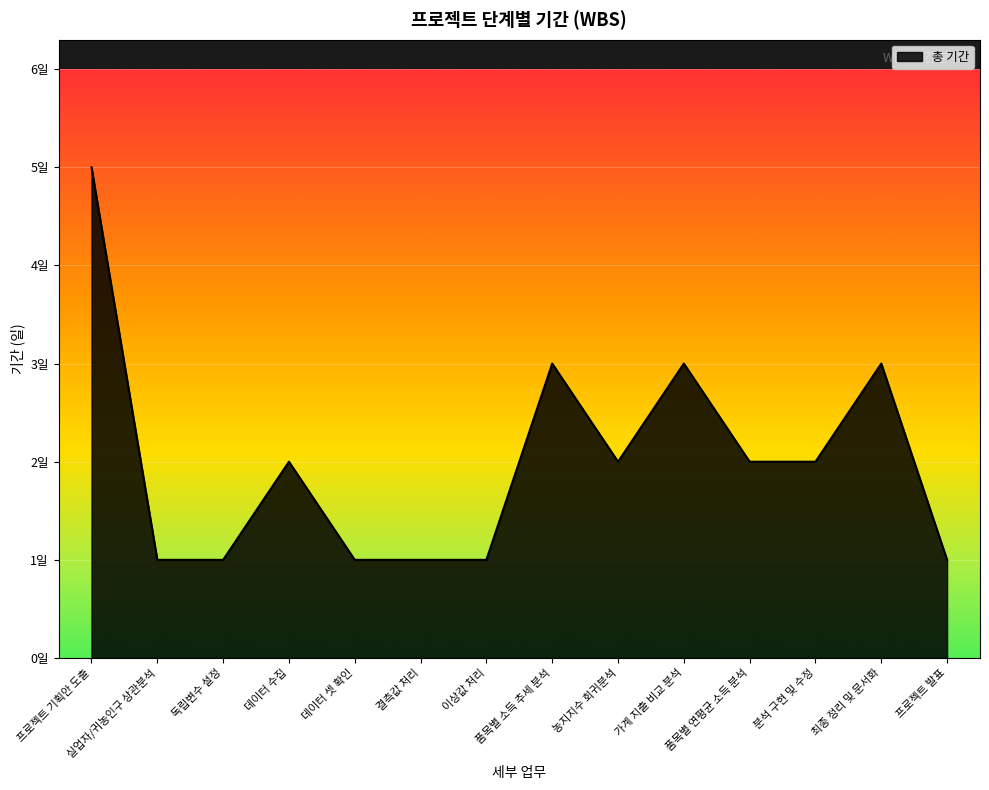

Reading right to left, list all the values displayed in this chart.

1	3	2	2	3	2	3	1	1	1	2	1	1	5